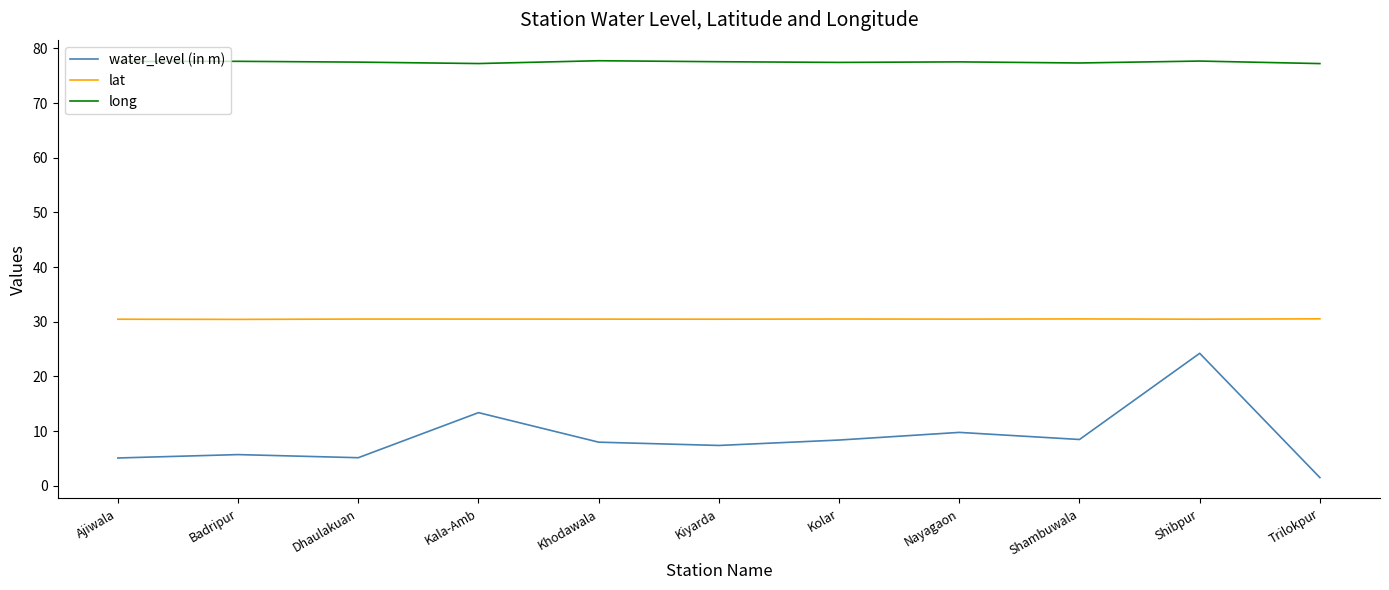

At which label is water_level (in m) closest to 12?

Kala-Amb